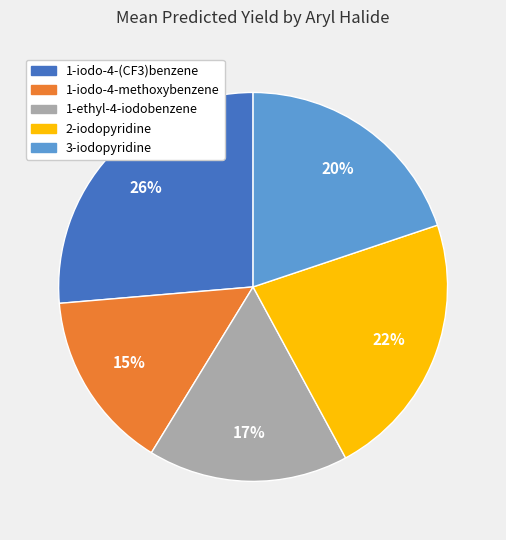

Which category has the smallest portion of the pie?

1-iodo-4-methoxybenzene